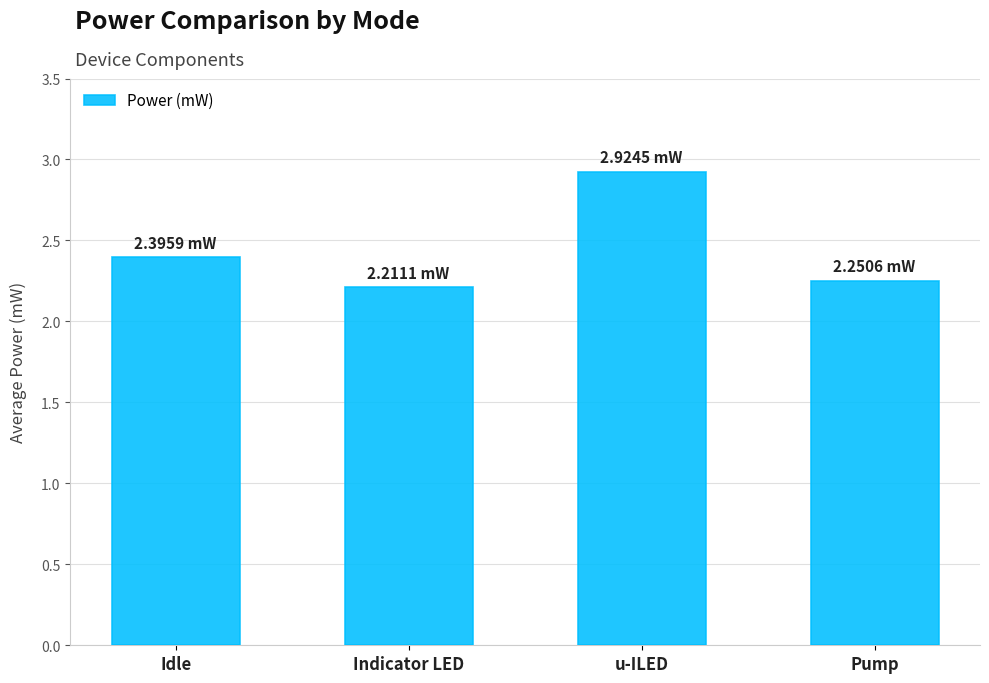

What is the smallest value displayed?

2.2